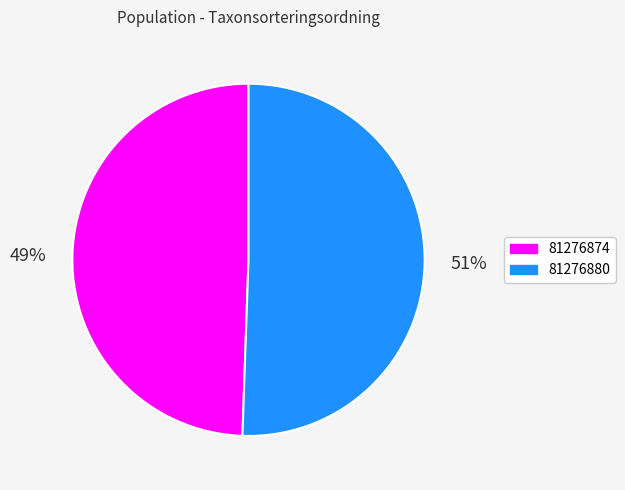

To the nearest percent, what portion does 81276874 represent?

49%